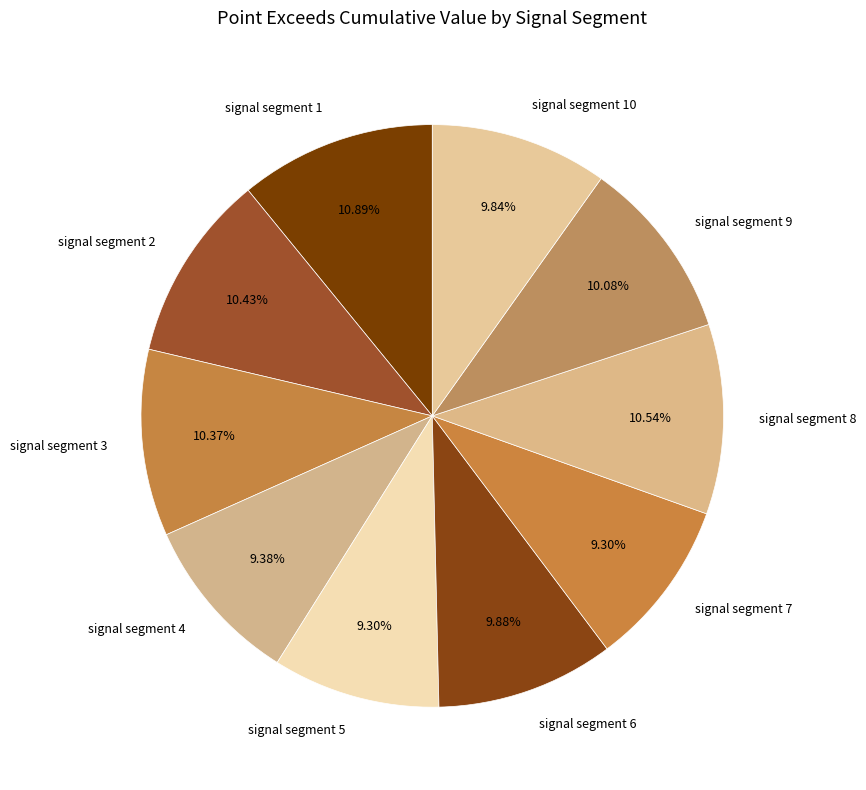

Which has a higher value, signal segment 10 or signal segment 5?

signal segment 10